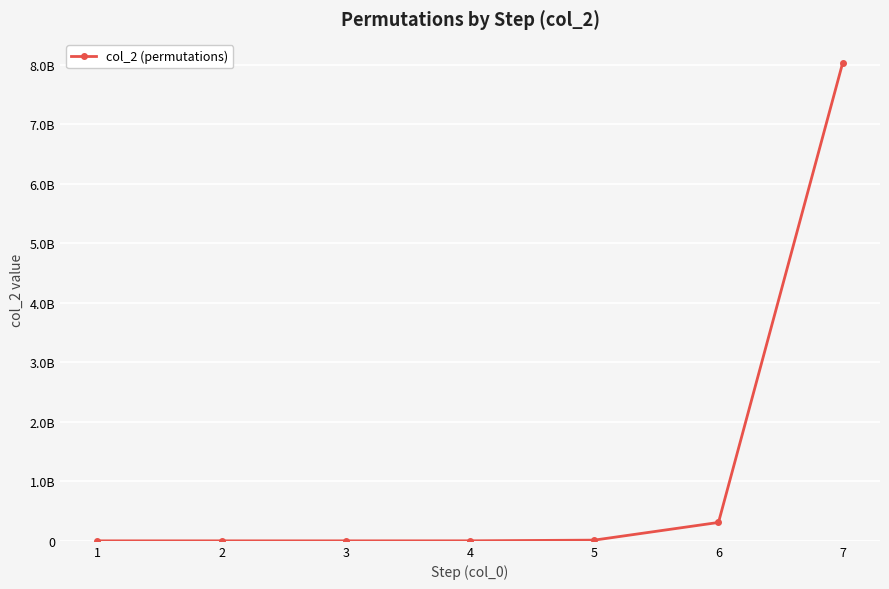

What is the ratio of the value at 4 to the value at 2?

676.0